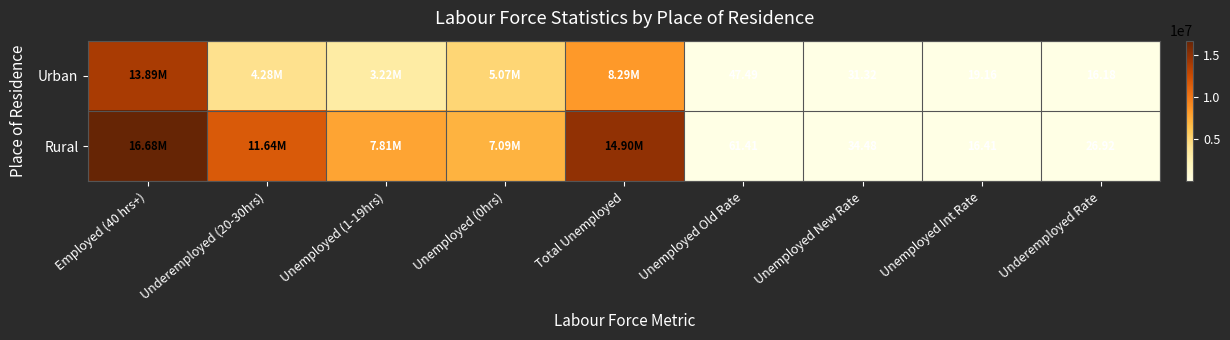

How many values in the Urban series exceed 3216855?

5